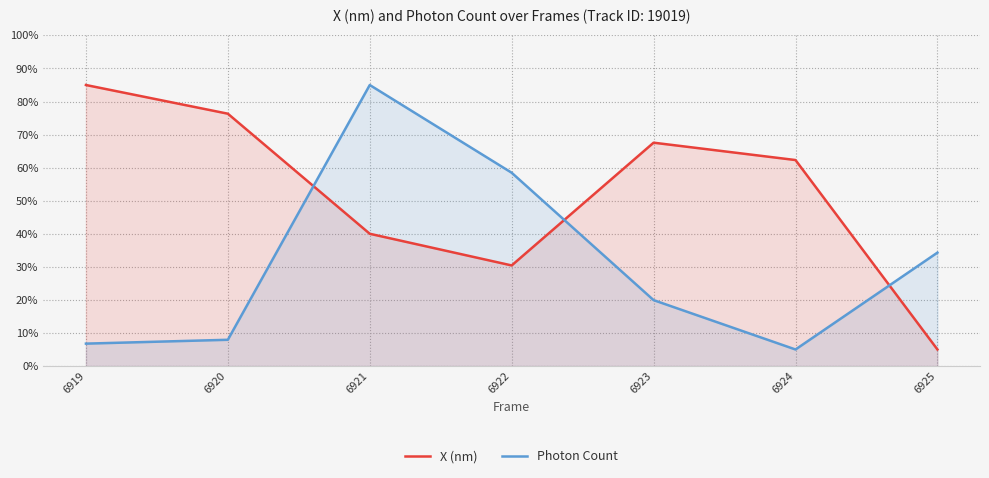

Is it true that X (nm) equals 30.4 at 6922?

True